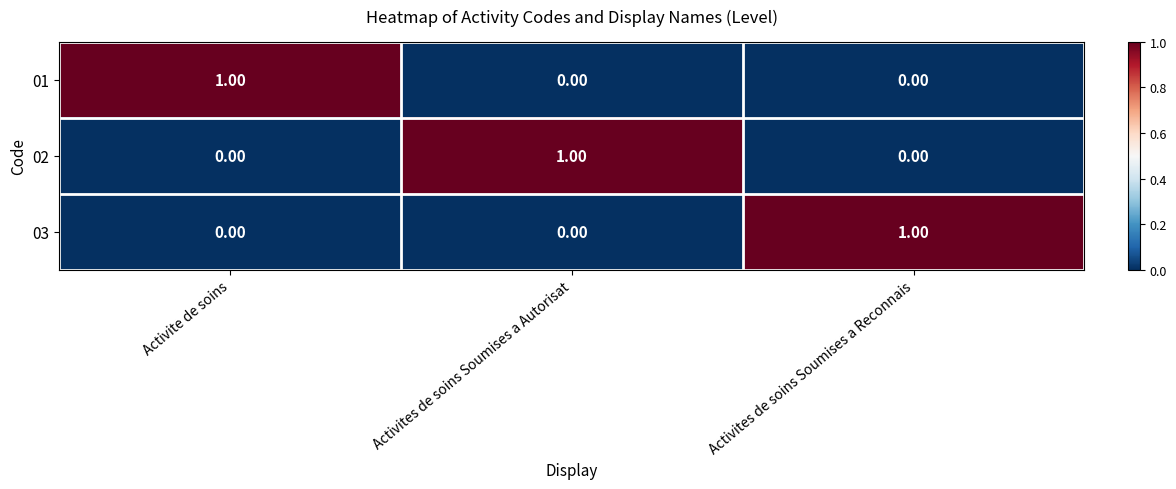

At which label does 03 reach its peak?

Activites de soins Soumises a Reconnais